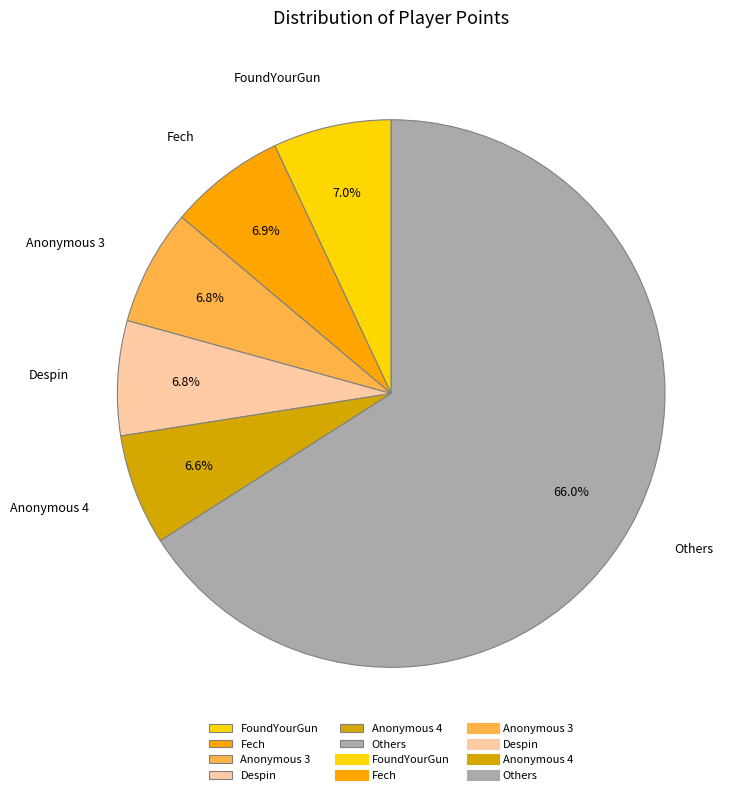

What is the largest slice in the pie chart?

Others